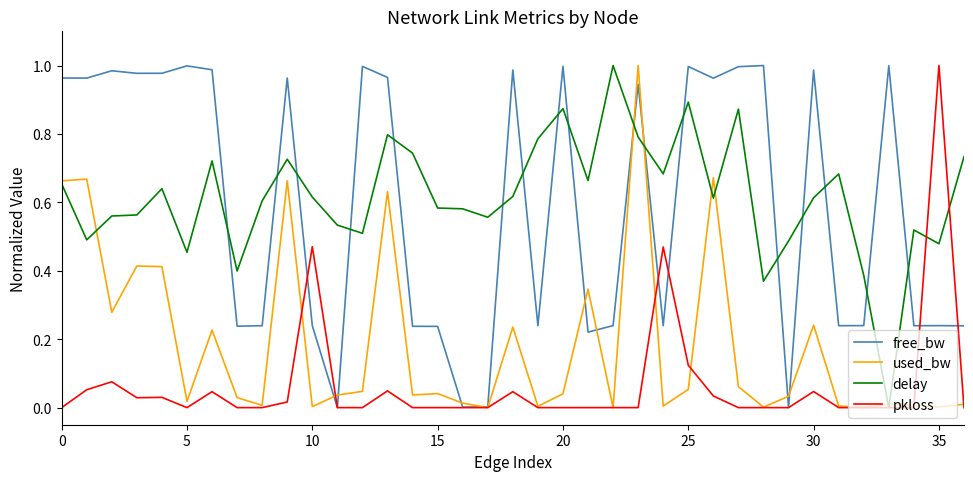

How many delay values are between 0 and 1?

37